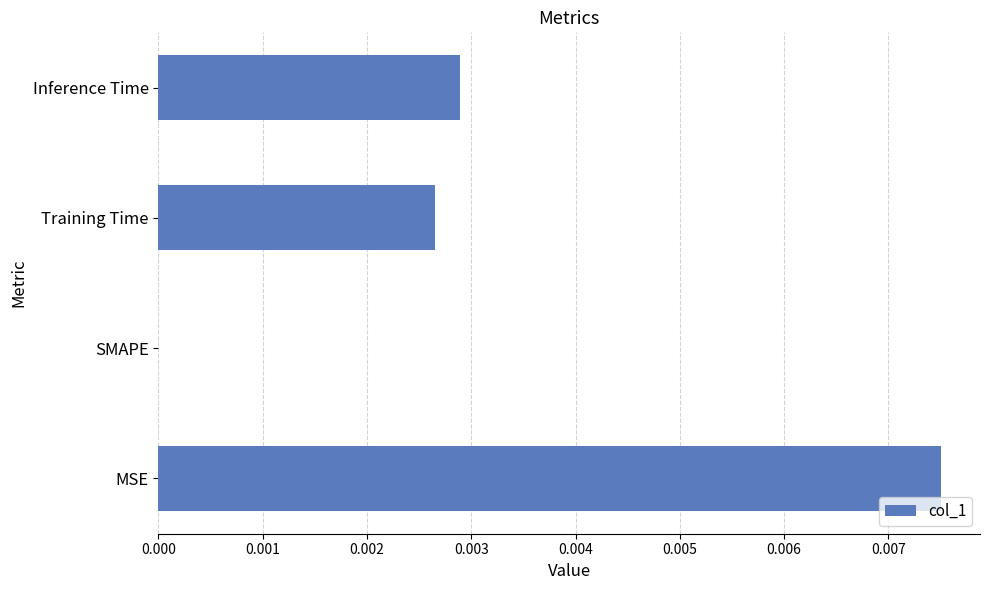

Between SMAPE and Training Time, which is larger?

Training Time